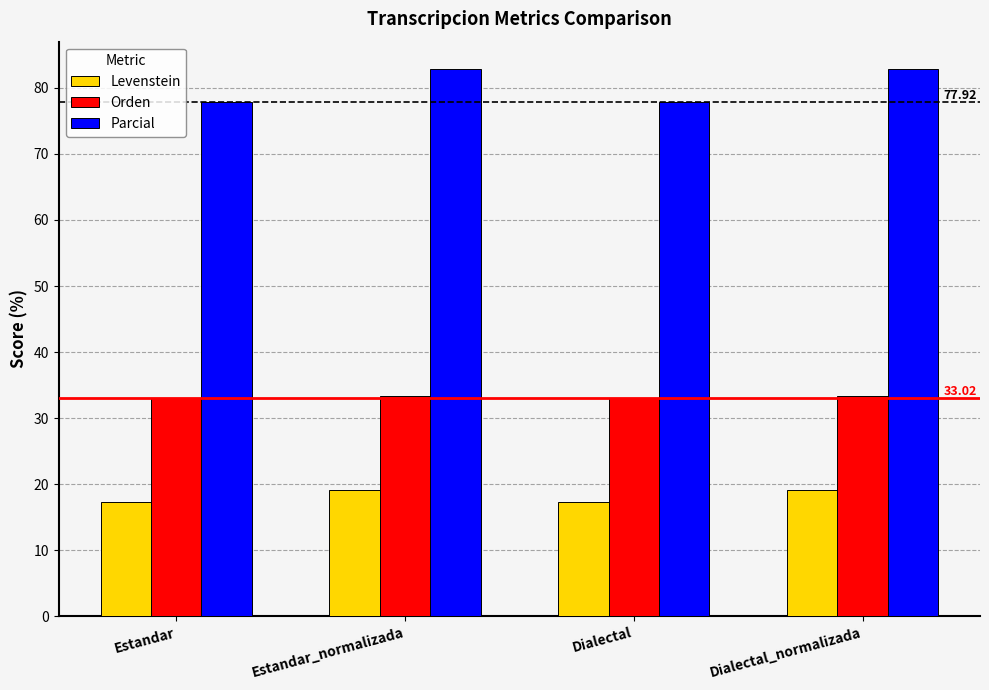

What are all the series names shown in the legend?

Levenstein, Orden, Parcial